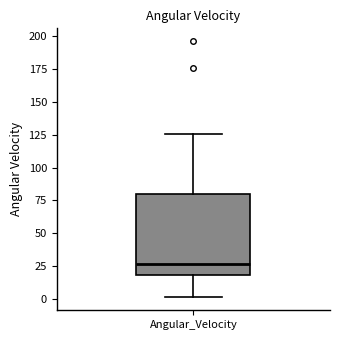

Where does the median line of the box for Angular_Velocity sit on the y-axis? The values are not printed on the chart, so give them approximately, as read against the axis.

25